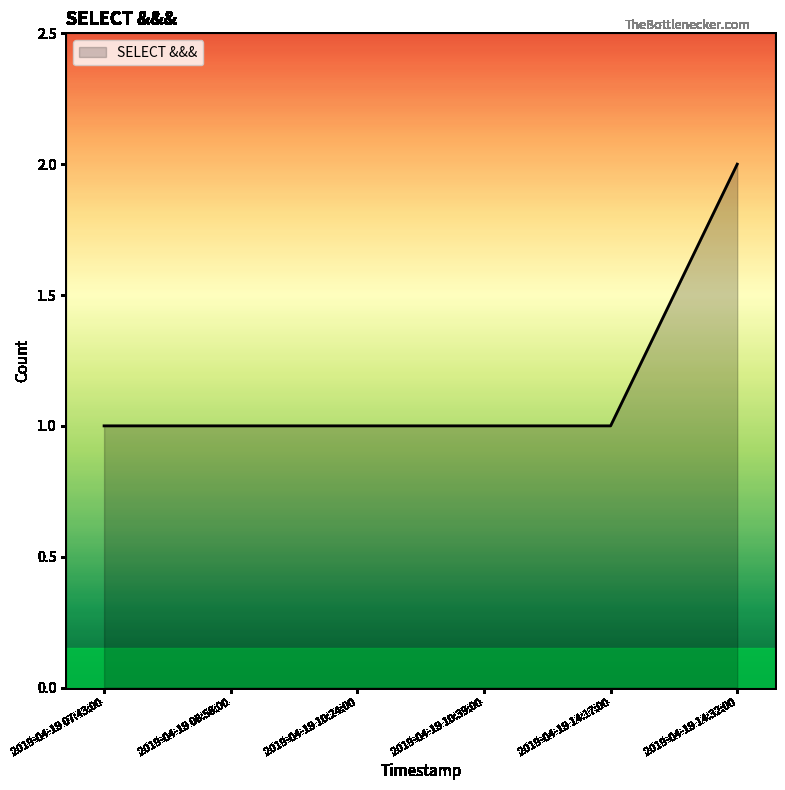

Is it true that the value at 2019-04-19 14:17:00 is 0?

False